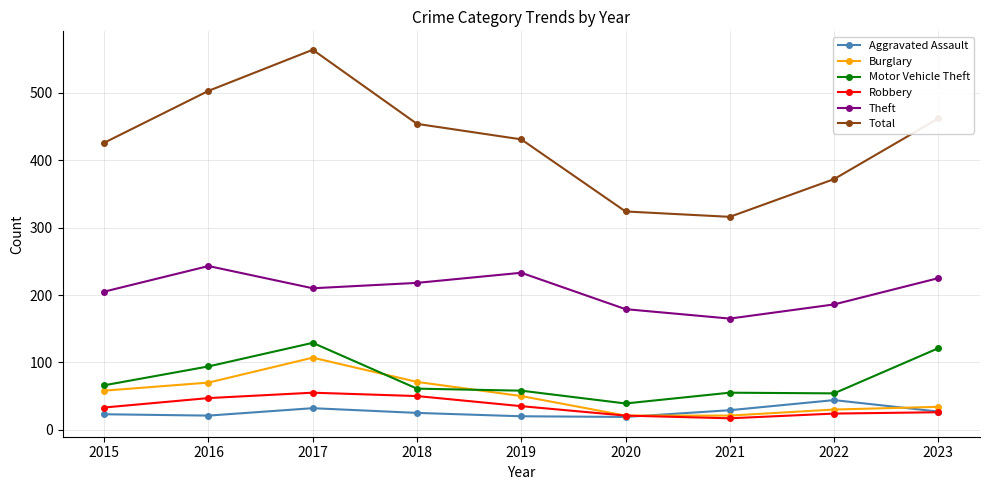

True or false: Theft and Aggravated Assault cross at least once.

False